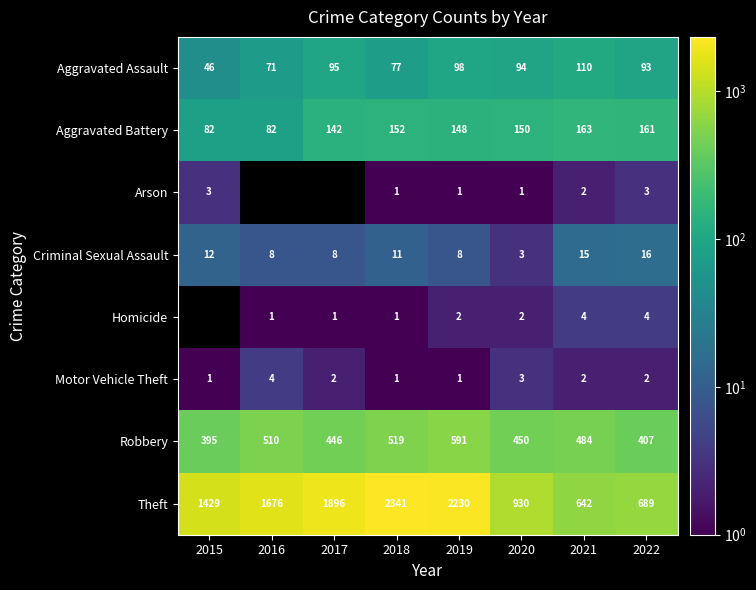

How many data points in Criminal Sexual Assault are less than 11?

4